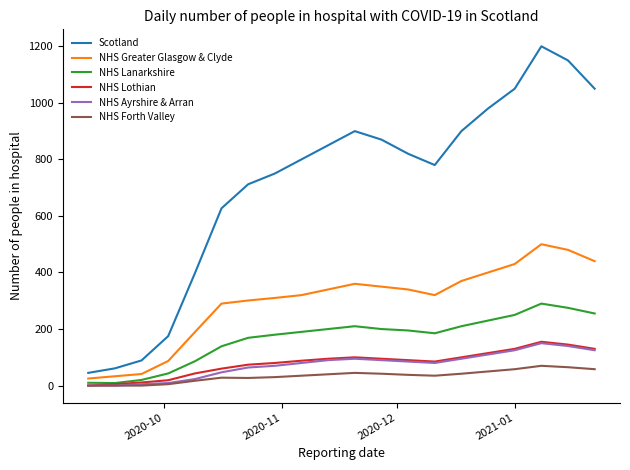

Which series has the largest range (max minus min)?

Scotland